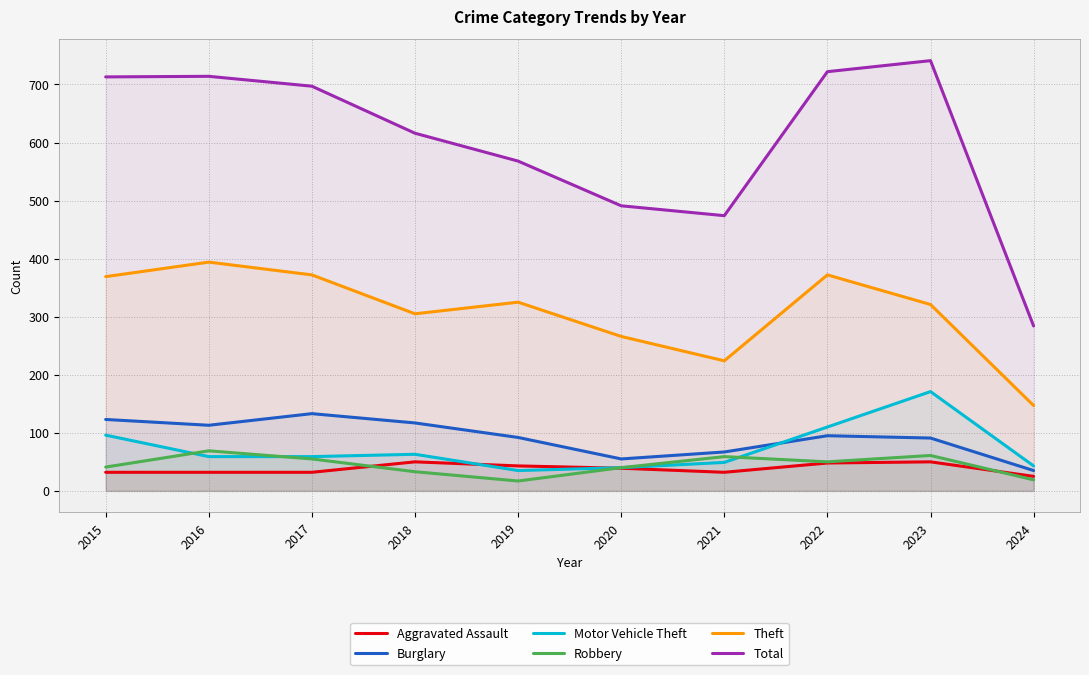

Reading left to right, extract all data points from this chart.

Aggravated Assault: 2015=32	2016=32	2017=32	2018=50	2019=43	2020=39	2021=32	2022=48	2023=50	2024=25
Burglary: 2015=123	2016=113	2017=133	2018=117	2019=92	2020=55	2021=67	2022=95	2023=91	2024=35
Motor Vehicle Theft: 2015=96	2016=59	2017=59	2018=63	2019=35	2020=40	2021=49	2022=110	2023=171	2024=43
Robbery: 2015=41	2016=69	2017=55	2018=33	2019=17	2020=40	2021=59	2022=50	2023=61	2024=19
Theft: 2015=369	2016=394	2017=372	2018=305	2019=325	2020=266	2021=224	2022=372	2023=321	2024=147
Total: 2015=713	2016=714	2017=697	2018=616	2019=568	2020=491	2021=474	2022=722	2023=741	2024=284